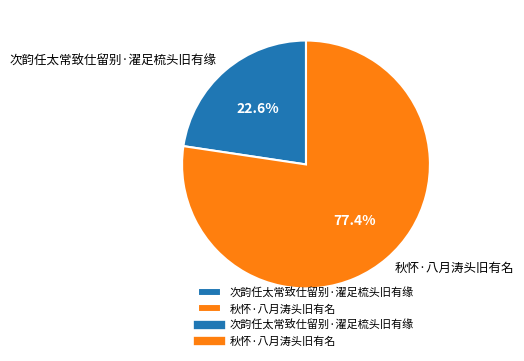

What is the smallest slice in the pie chart?

次韵任太常致仕留别·濯足梳头旧有缘